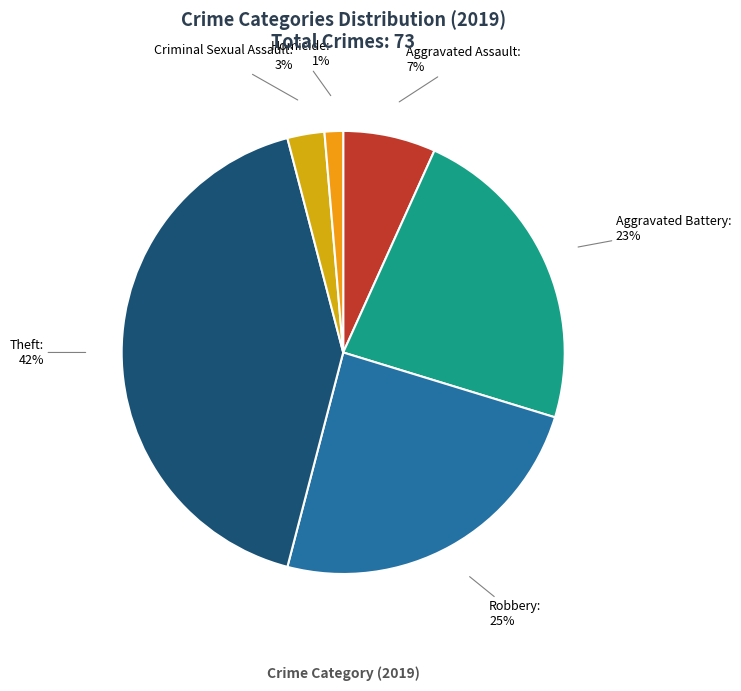

To the nearest percent, what percentage of the pie is Aggravated Battery?

23%